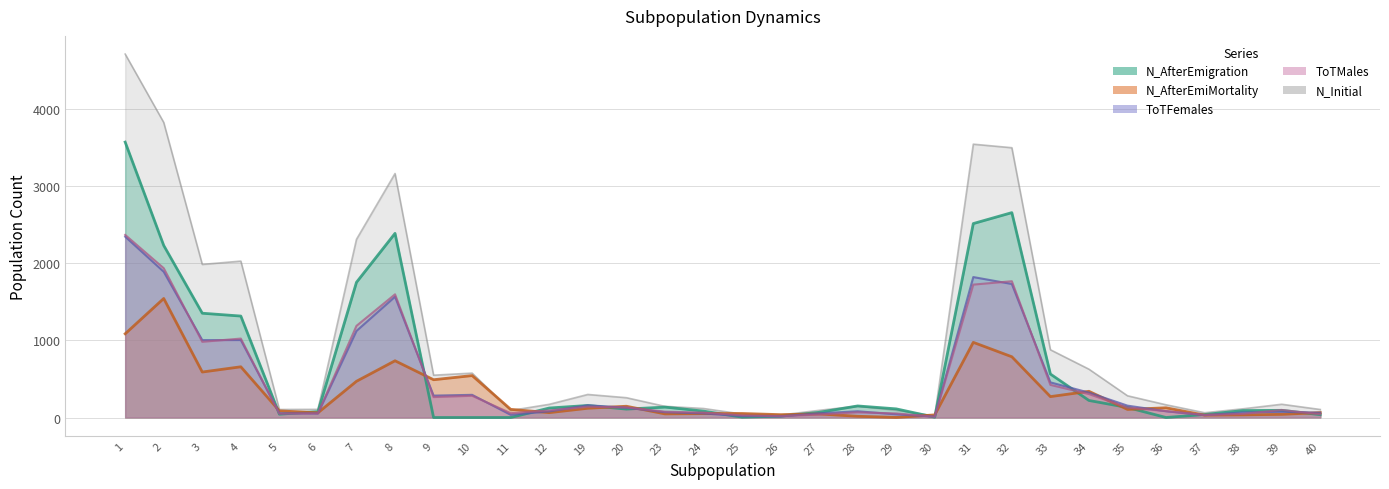

Is it true that N_AfterEmiMortality equals 212 at 36?

False